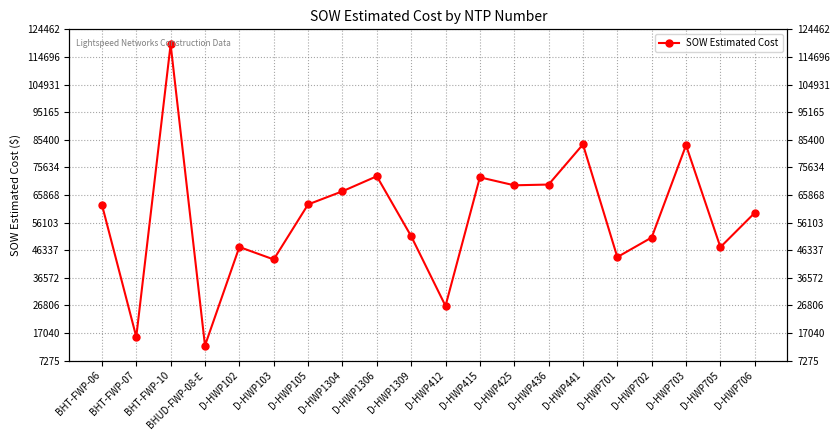

True or false: the data has more than 0 interior local peaks.

True